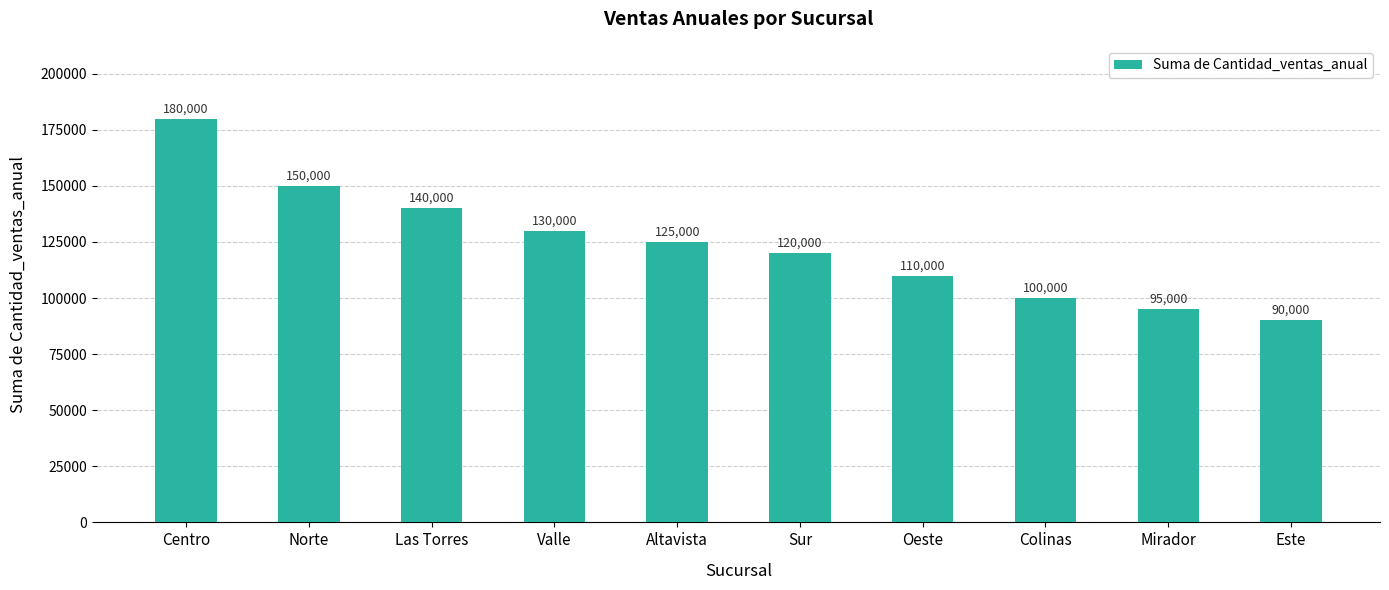

Rank the categories by value from lowest to highest.

Este, Mirador, Colinas, Oeste, Sur, Altavista, Valle, Las Torres, Norte, Centro